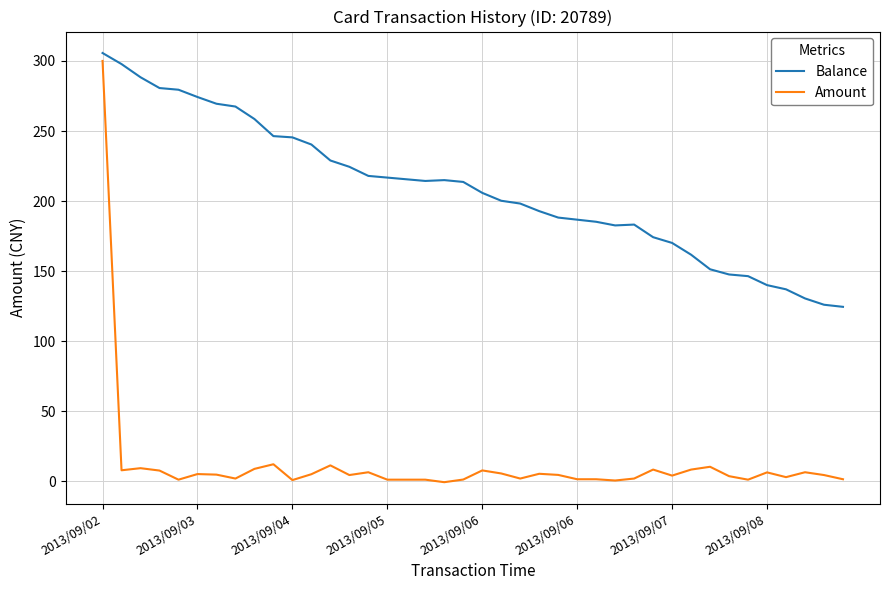

Rank the series by their average value, from highest to lowest.

Balance, Amount